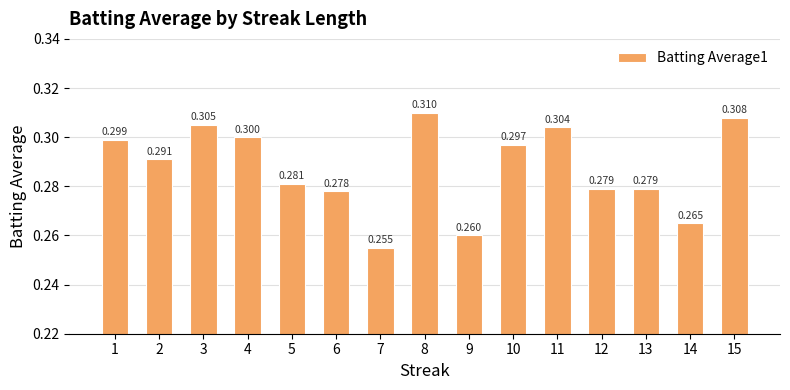

At which category does the chart reach its peak across all series?

8